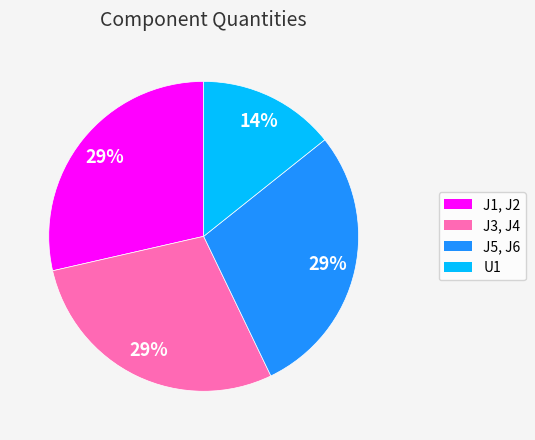

True or false: U1 accounts for 6% of the total.

False